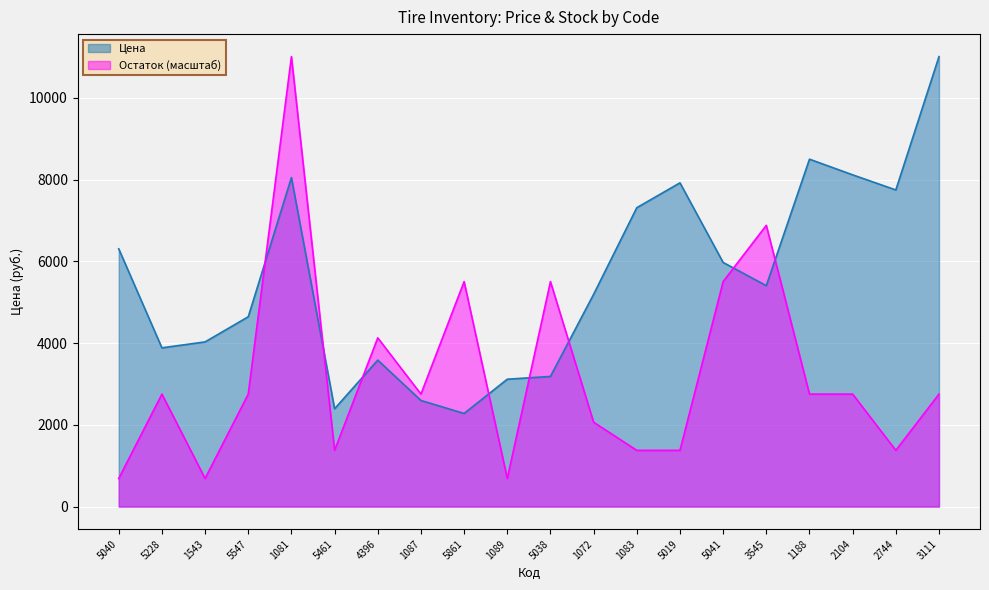

At how many categories does at least one series exceed 4588?

14